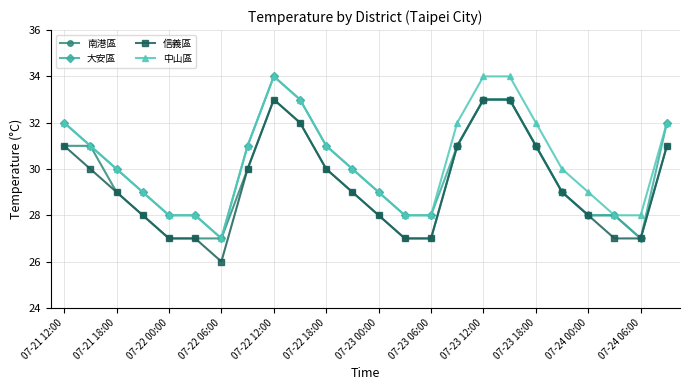

What is the difference between the second highest and minimum values in the 信義區 series?

7